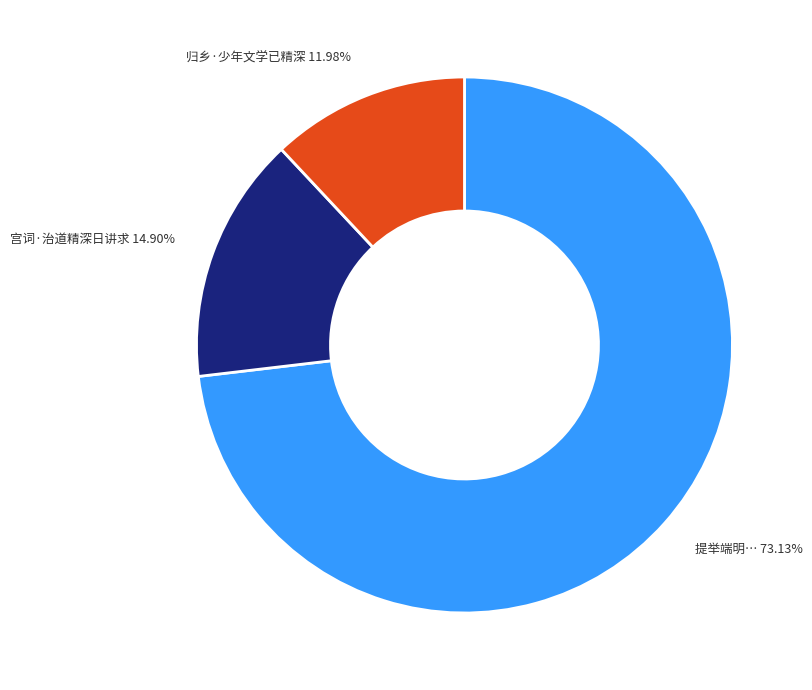

Rank the categories by value from lowest to highest.

归乡·少年文学已精深, 宫词·治道精深日讲求, 提举端明宠示三月三十日雨中书怀包含广博义味精深词高韵险宜其寡和辄次元韵